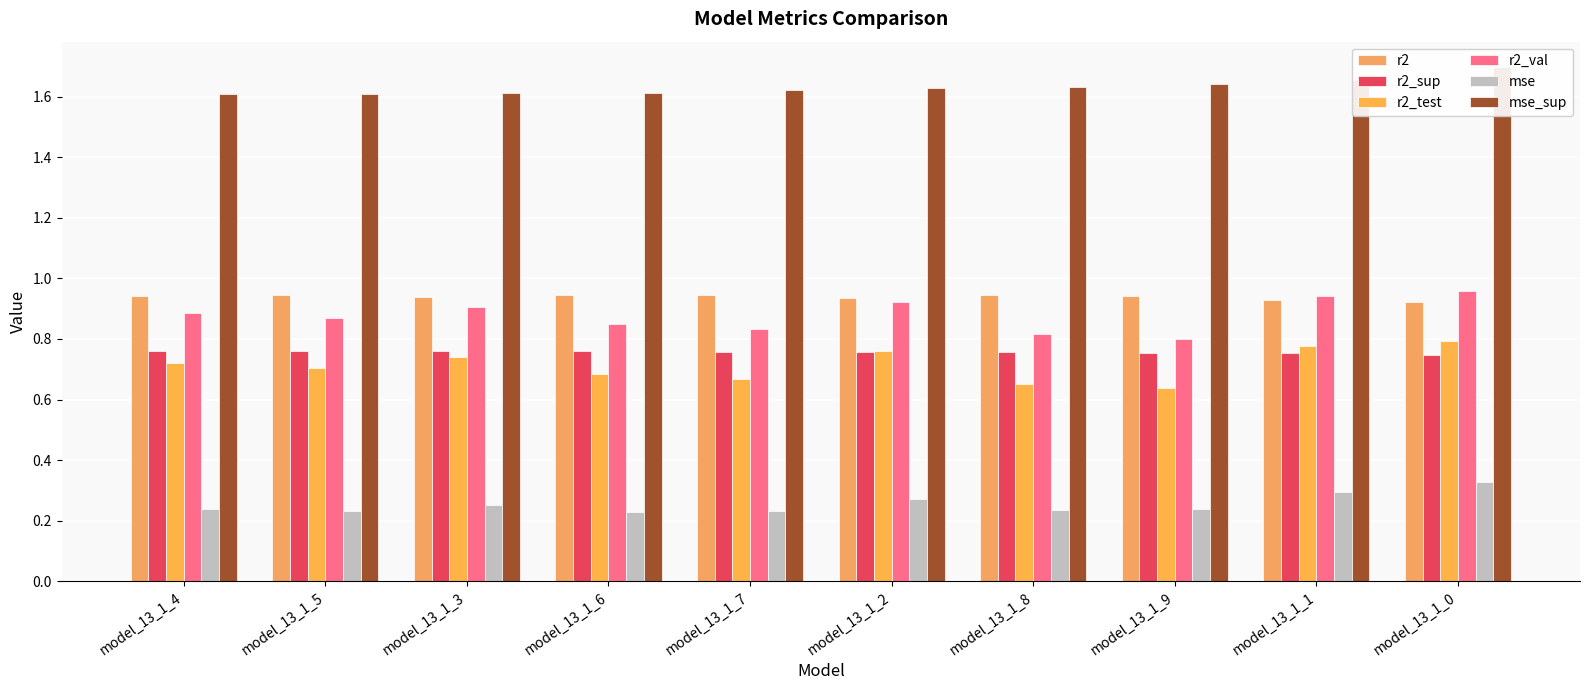

List the labels in order of r2_sup value, smallest first.

model_13_1_0, model_13_1_1, model_13_1_9, model_13_1_8, model_13_1_2, model_13_1_7, model_13_1_6, model_13_1_3, model_13_1_5, model_13_1_4